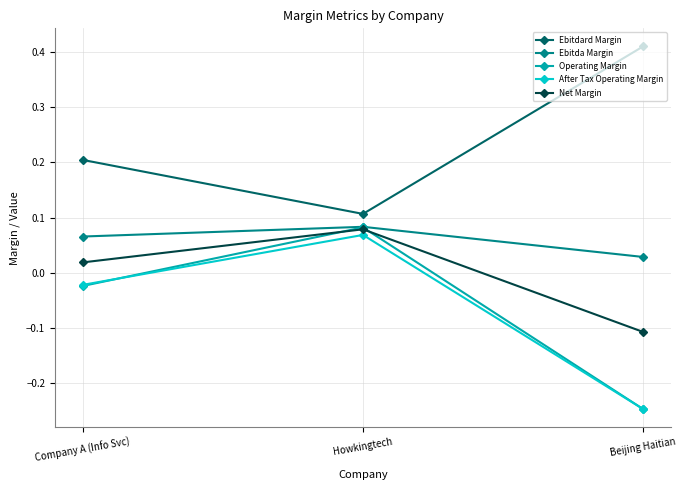

What is the label of the 1st point from the left?

Company A (Info Svc)